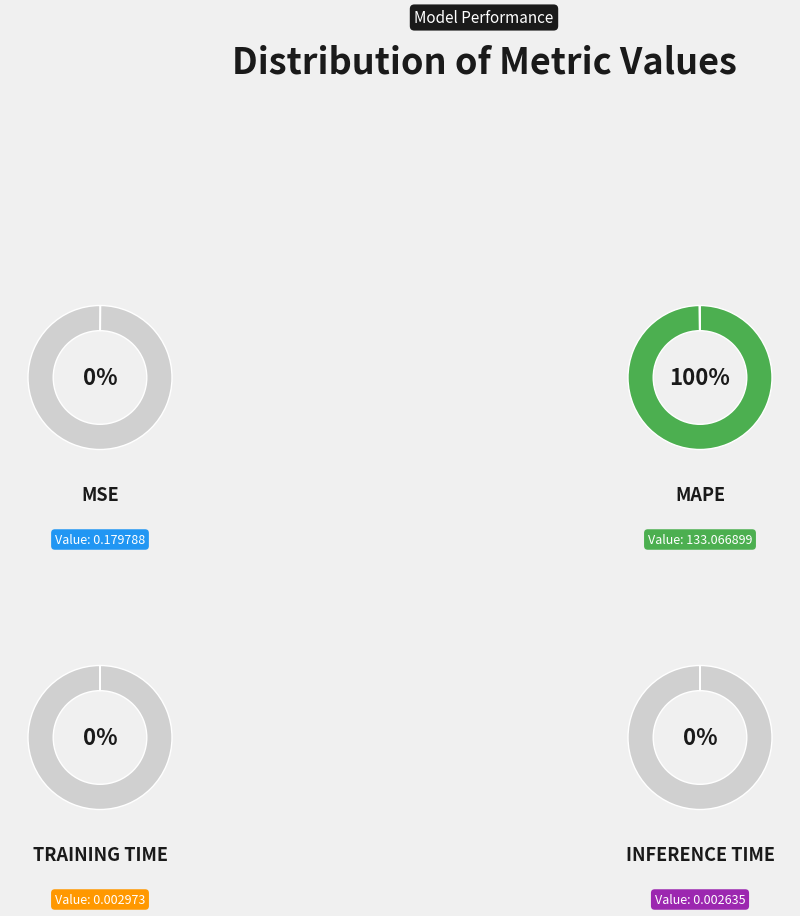

Count the number of slices in the pie.

4